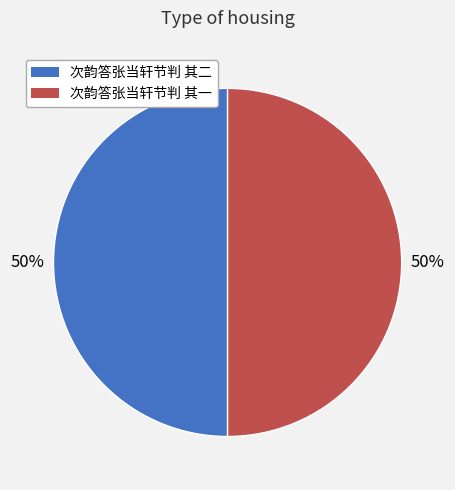

To the nearest percent, what portion does 次韵答张当轩节判 其一 represent?

50%